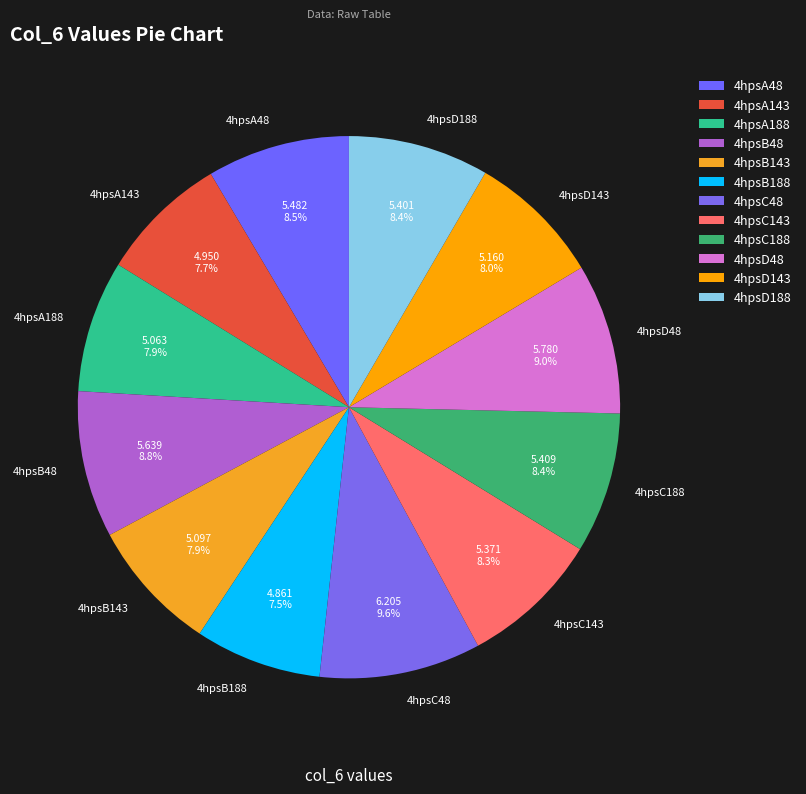

Which category has the biggest portion of the pie?

4hpsC48